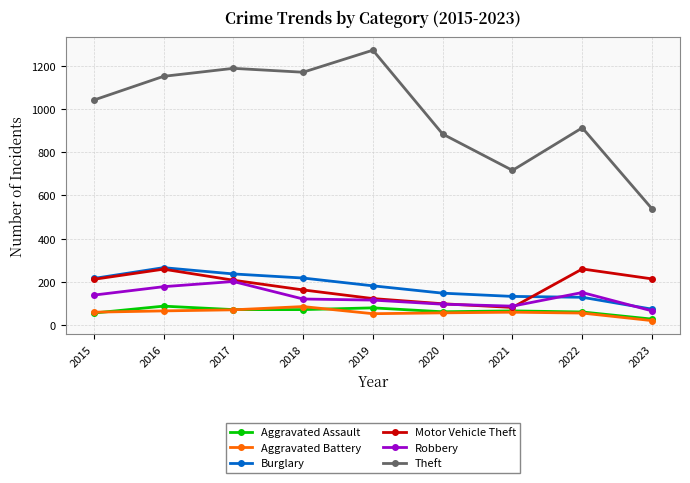

Is the value of Burglary at 2020 greater than the value of Robbery at 2023?

Yes